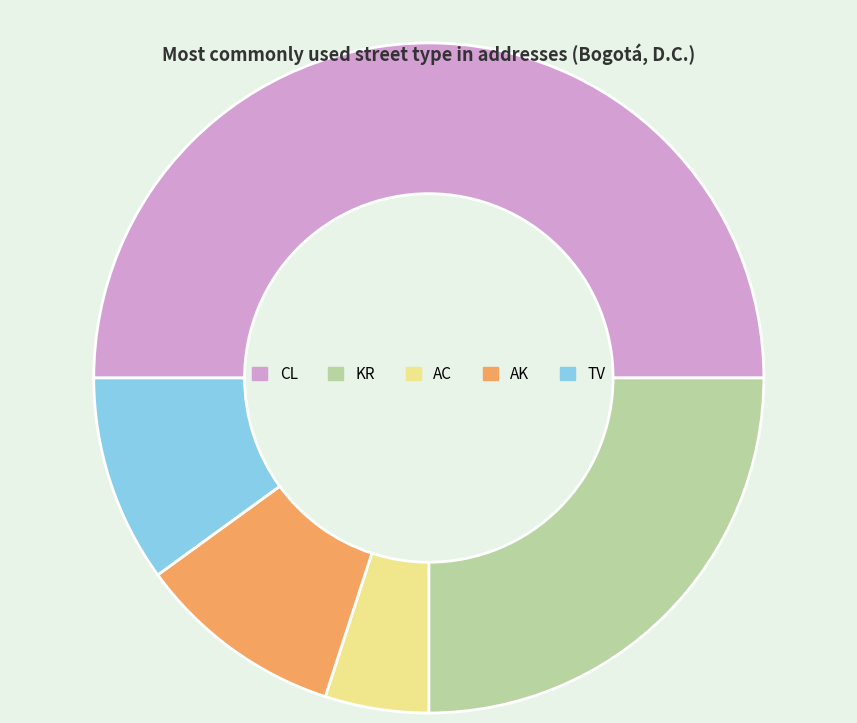

Is KR the majority of the pie?

No